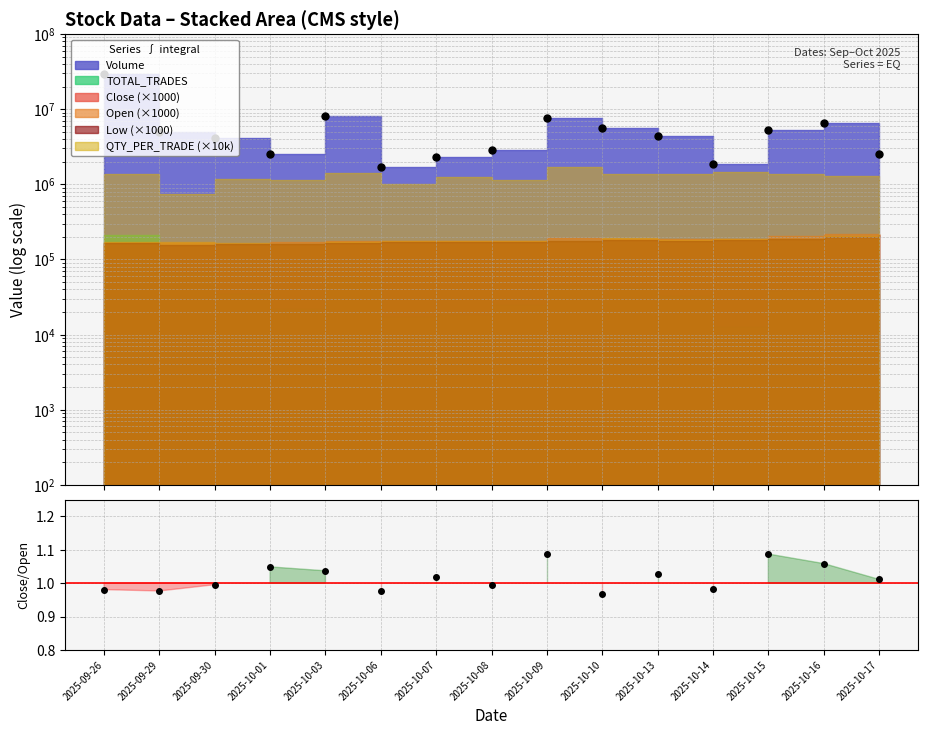

How many interior local peaks (higher than both neighbors) does the data have?

5